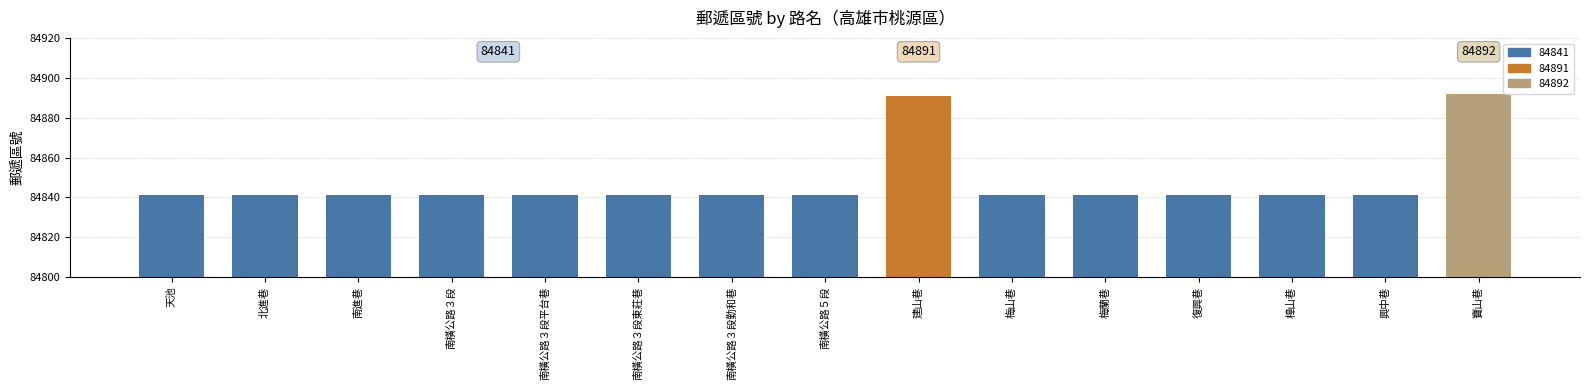

What is the difference between the maximum and minimum values?

51